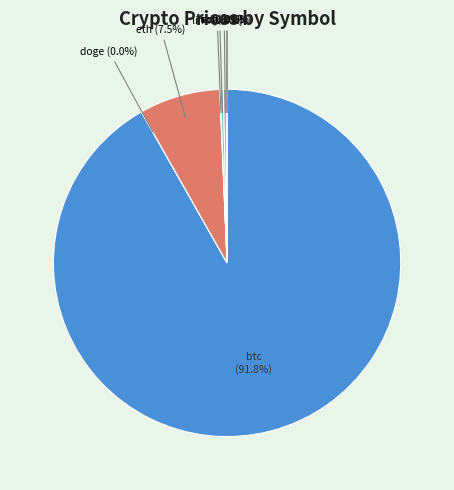

What percentage is NOT represented by sol?

99.7%